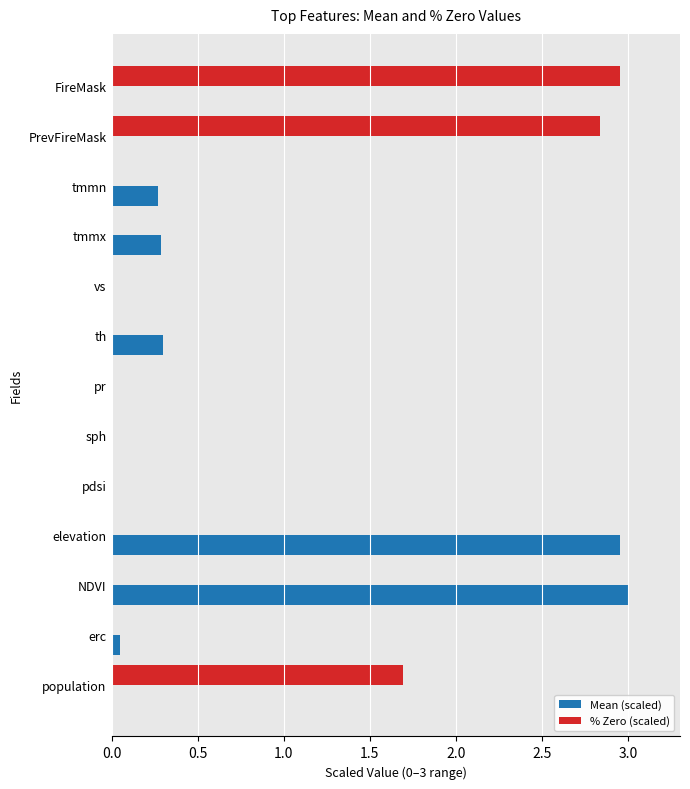

Is it true that % Zero (scaled) equals 0.0 at NDVI?

True